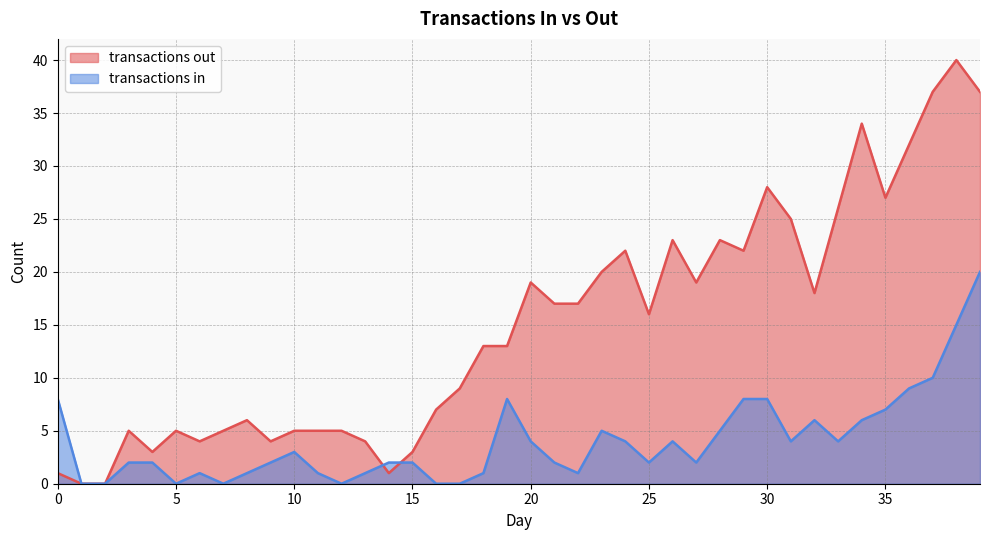

Which series has the largest range (max minus min)?

transactions out